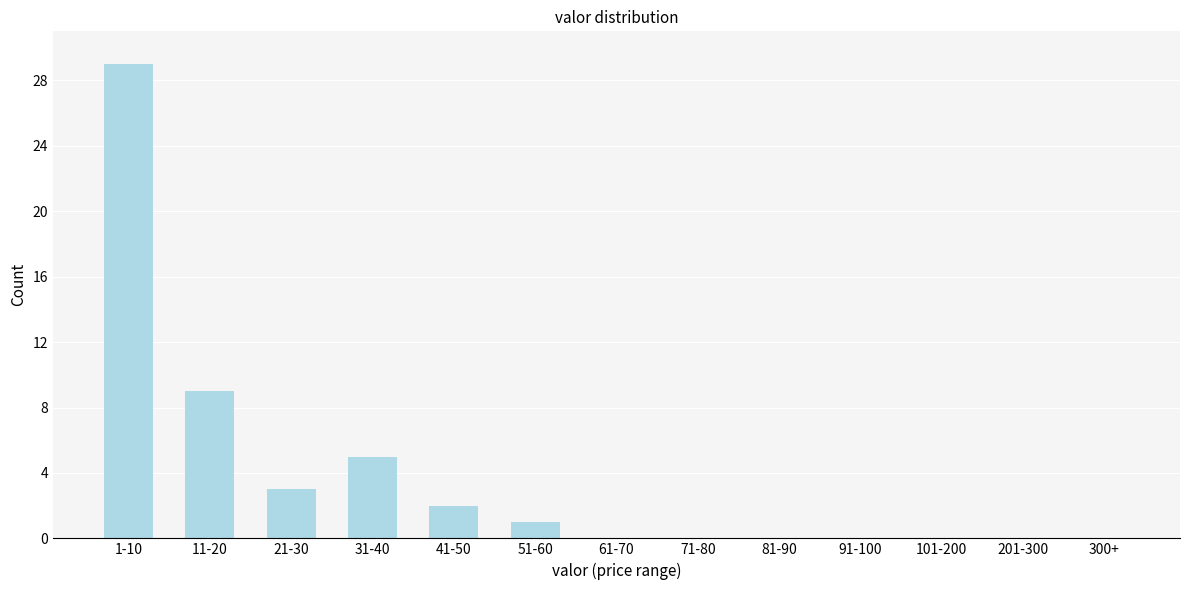

The value at 21-30 is 1. True or false?

False